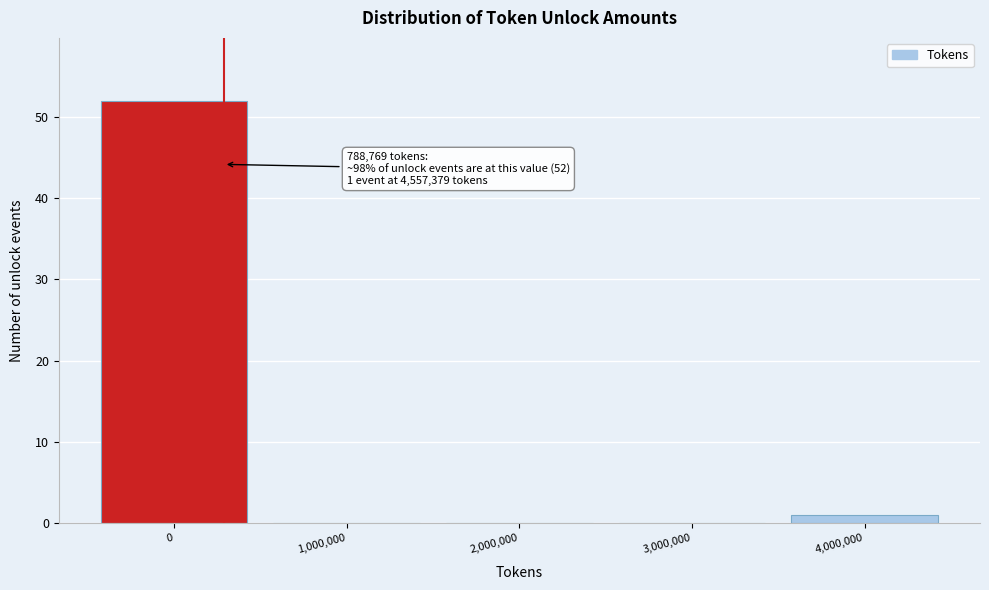

Reading left to right, transcribe all the data shown in this chart.

0=52	1,000,000=0	2,000,000=0	3,000,000=0	4,000,000=1